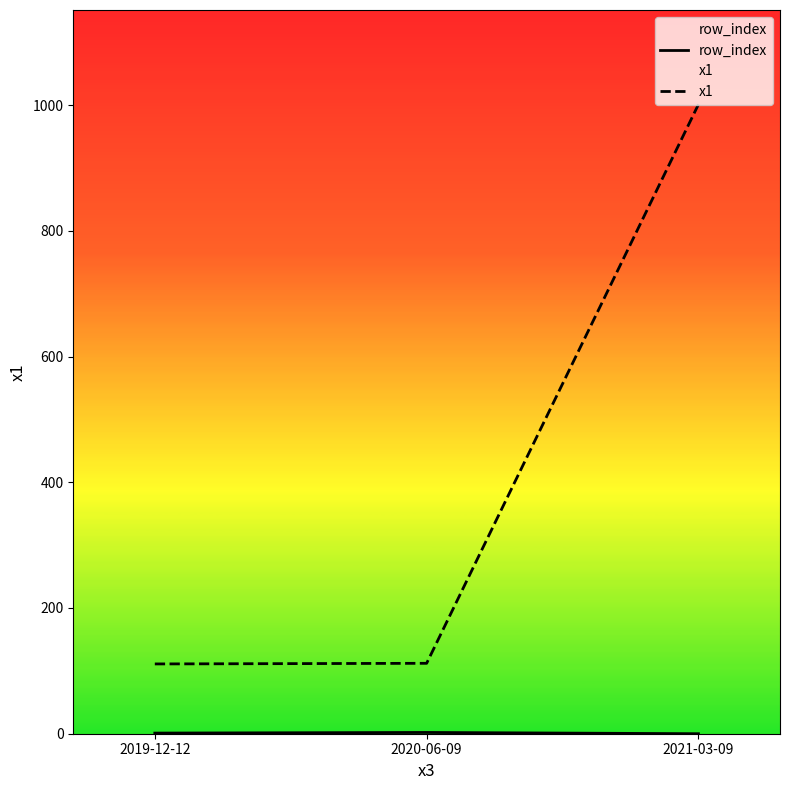

Rank the series by their maximum value, from lowest to highest.

row_index, x1